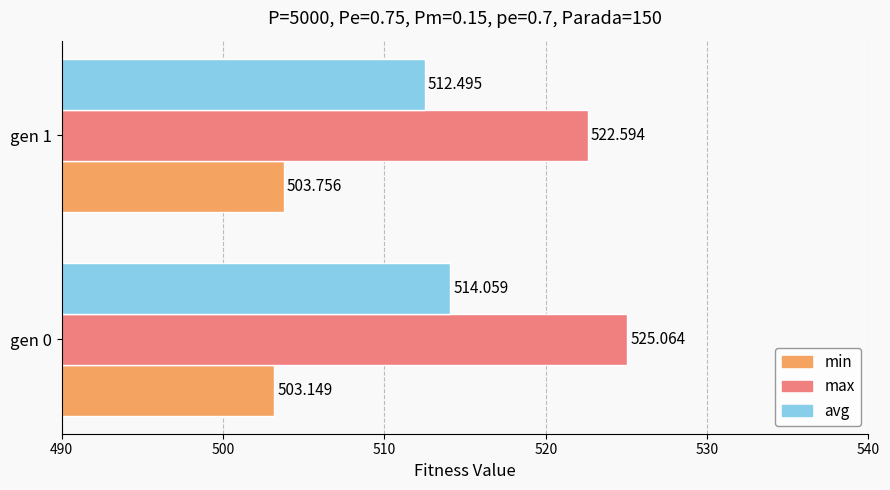

Which series has the largest range (max minus min)?

max